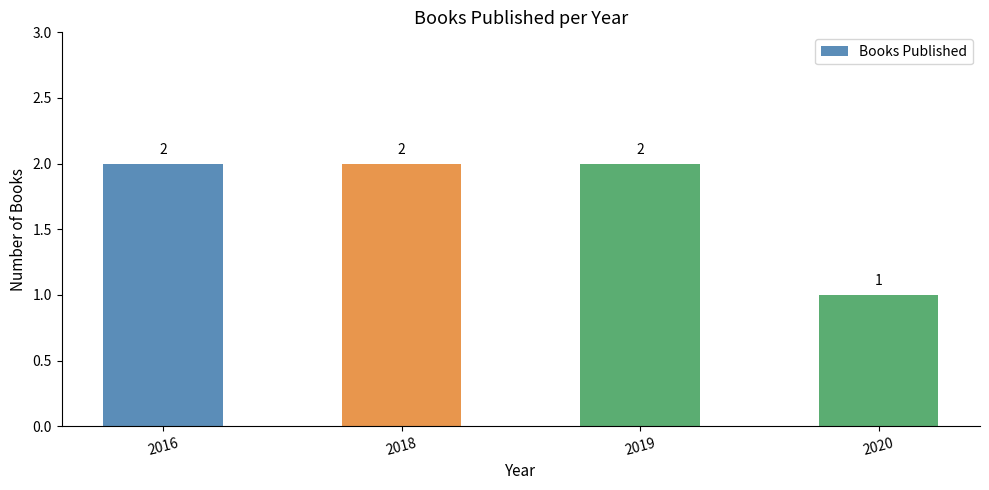

What is the value of the 3rd bar from the left?

2